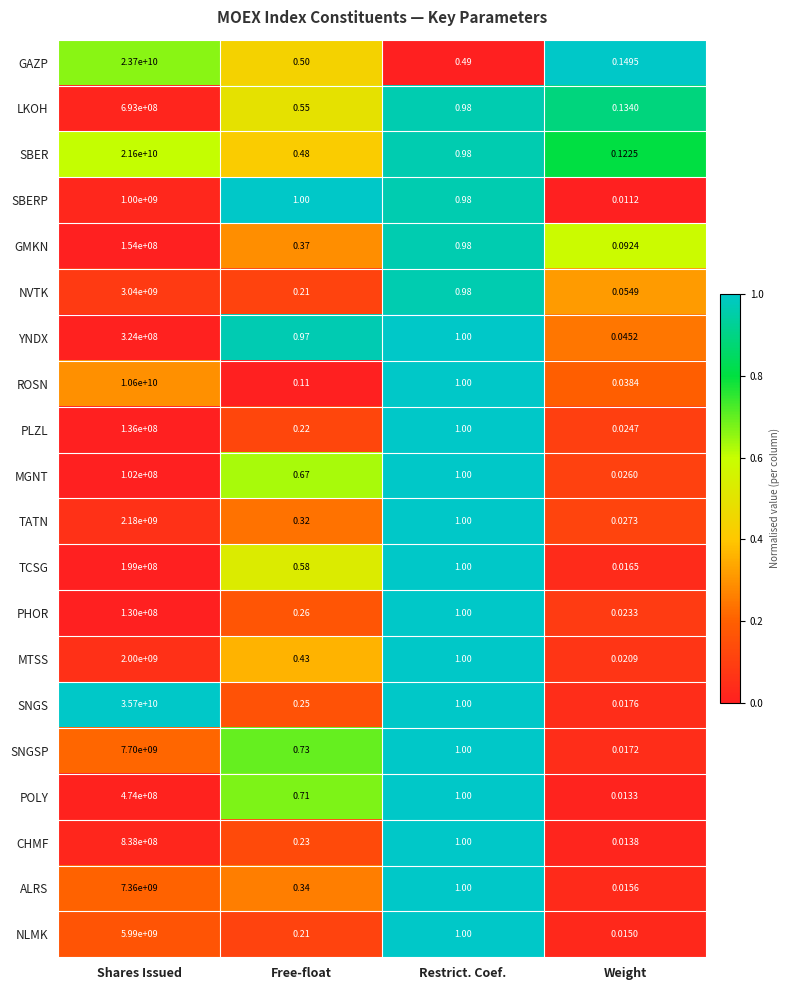

Rank the categories by MTSS value from lowest to highest.

Weight, Free-float, Restrict. Coef., Shares Issued